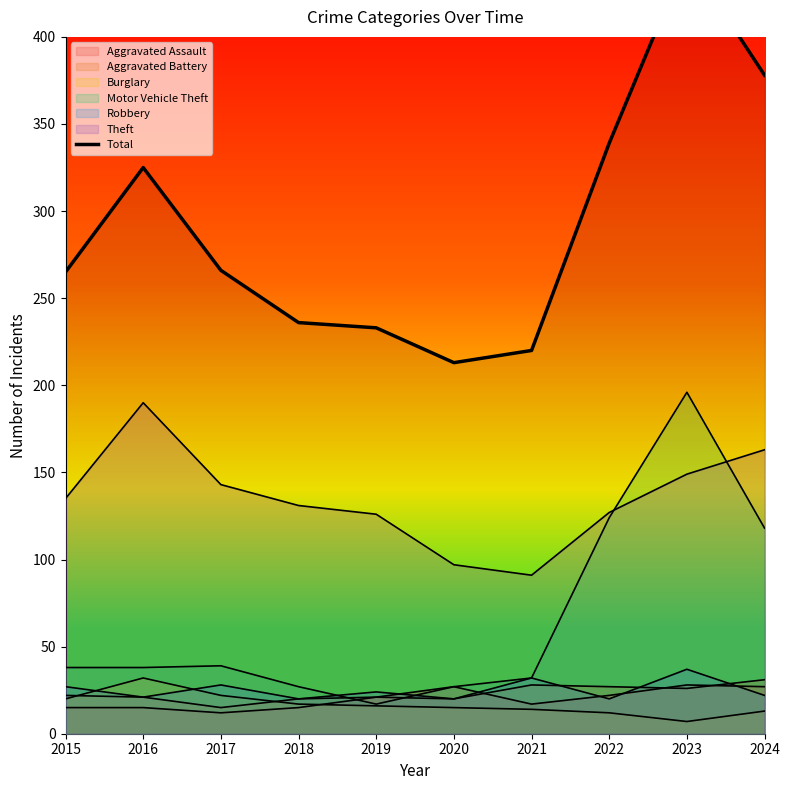

The value at 2021 is 358. True or false?

False